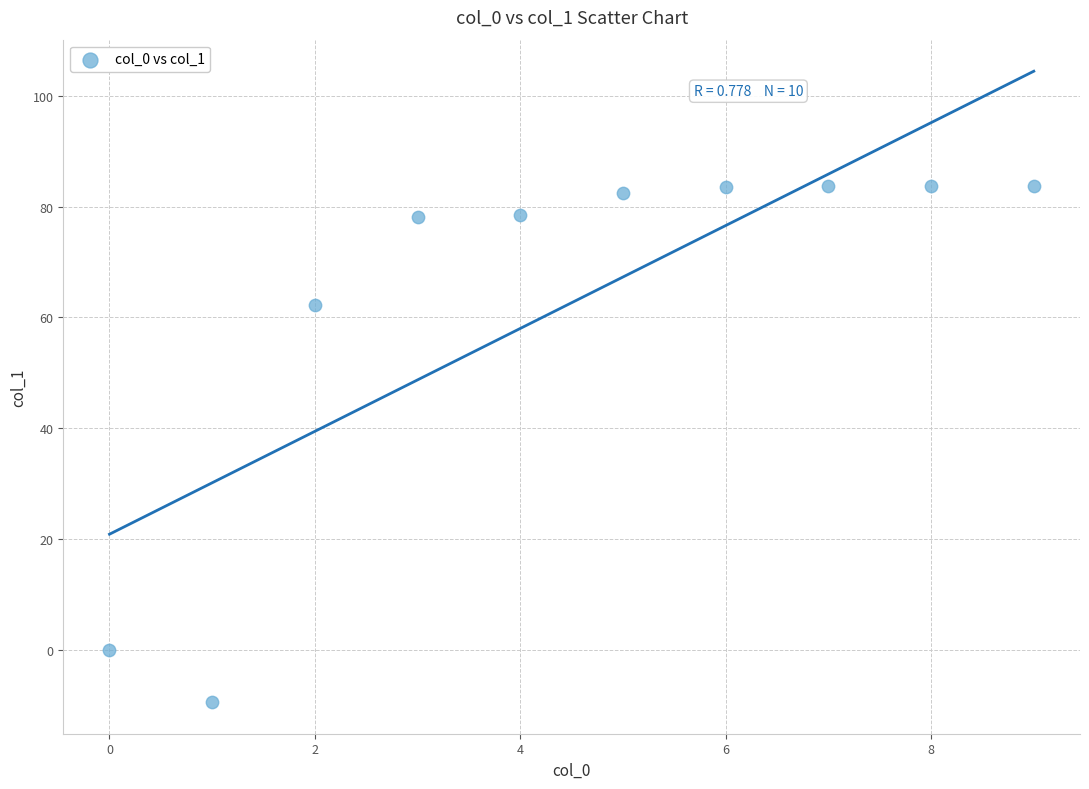

What is the range of Y values (max minus min)?

93.2